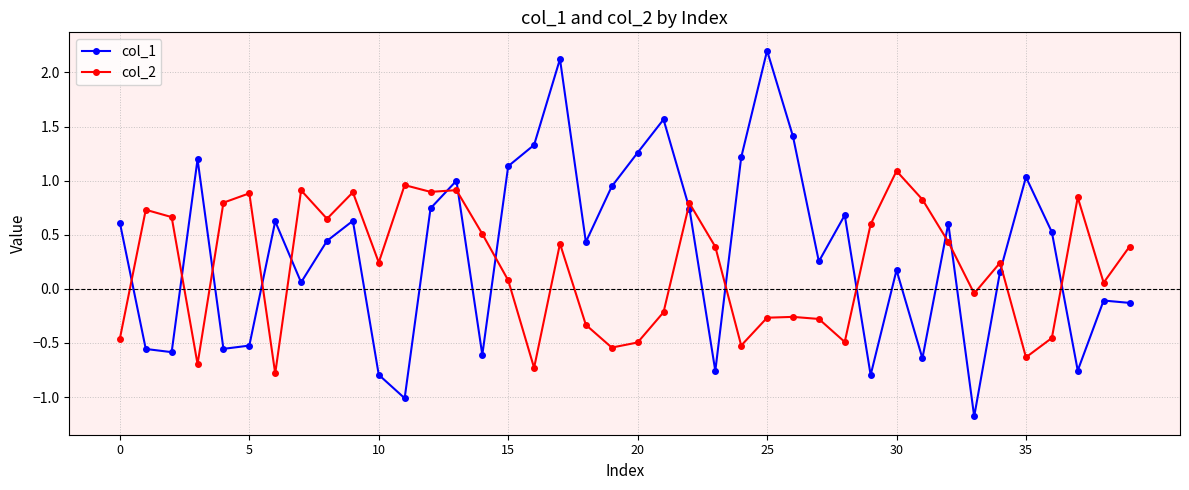

Rank the series by their average value, from highest to lowest.

col_1, col_2